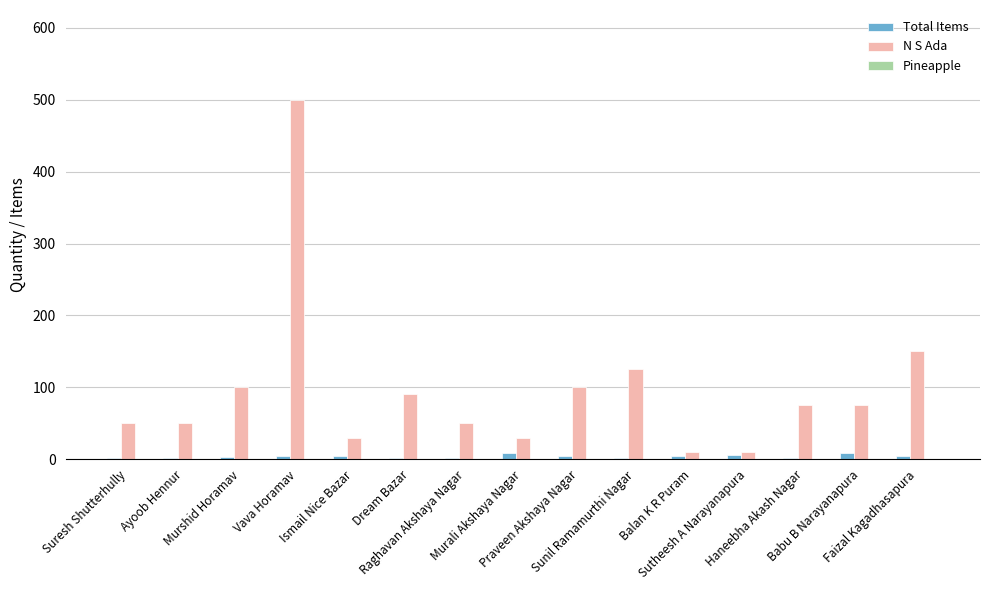

What is the highest value of the N S Ada series?

500